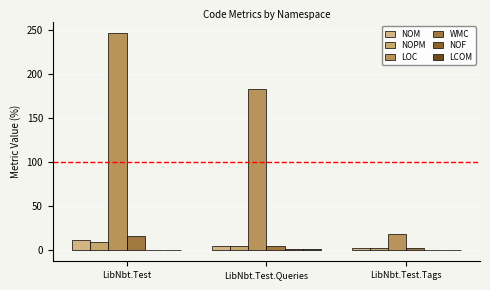

How many series are shown in this chart?

6